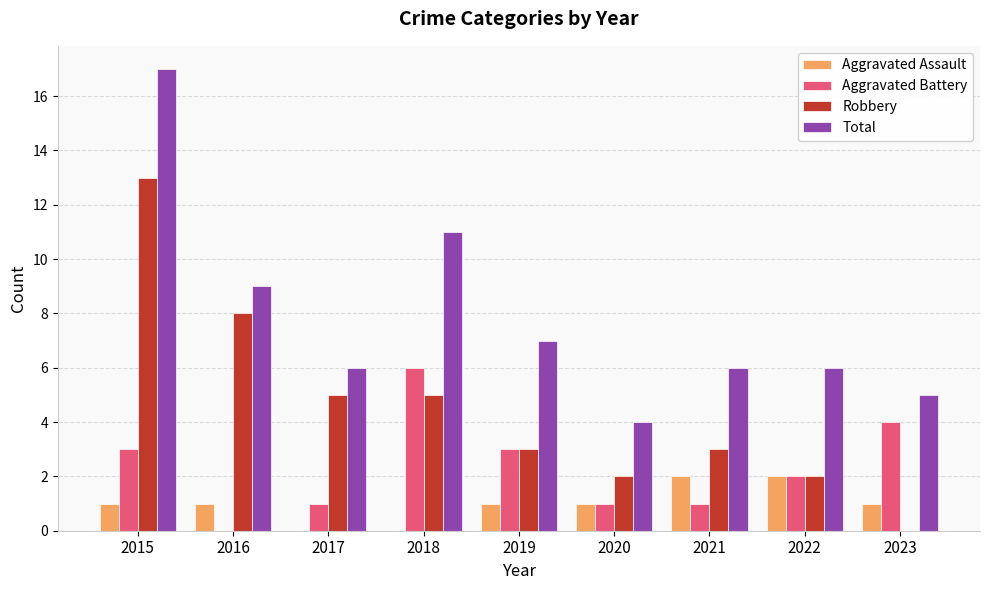

Is the value of Aggravated Battery at 2015 greater than the value of Robbery at 2020?

Yes